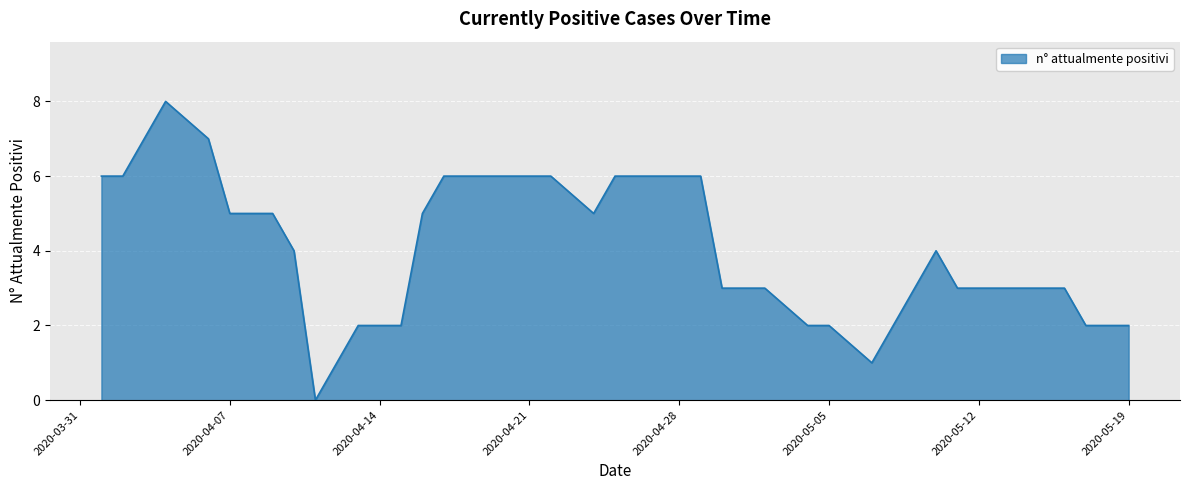

What is the difference between the maximum and minimum values?

8